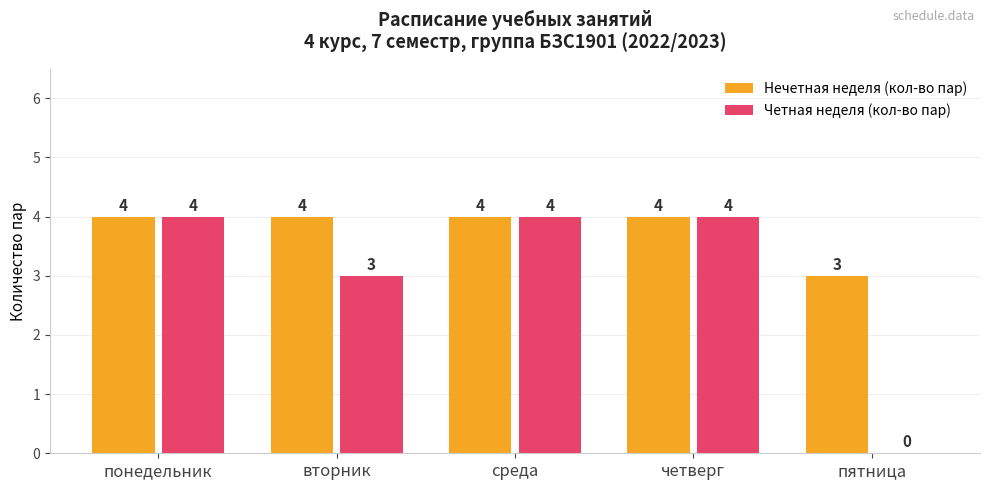

Which series has the largest total across all categories?

Нечетная неделя (кол-во пар)